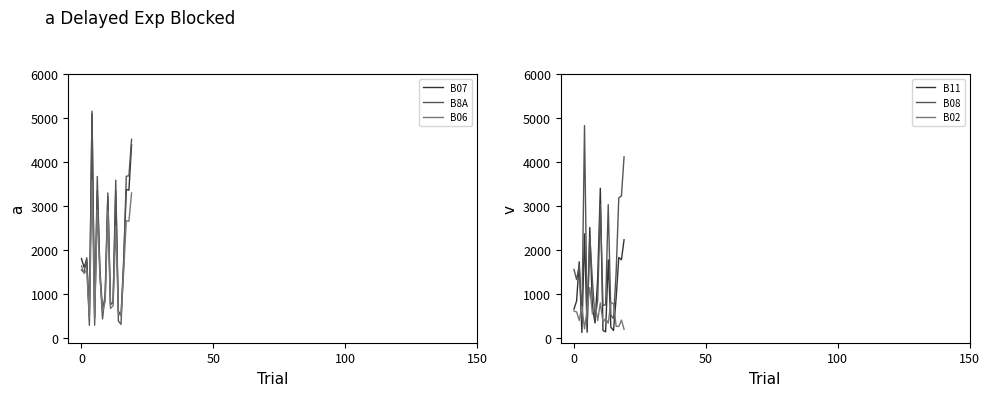

What is the value of the B11 point at the 3rd from the left?

1736